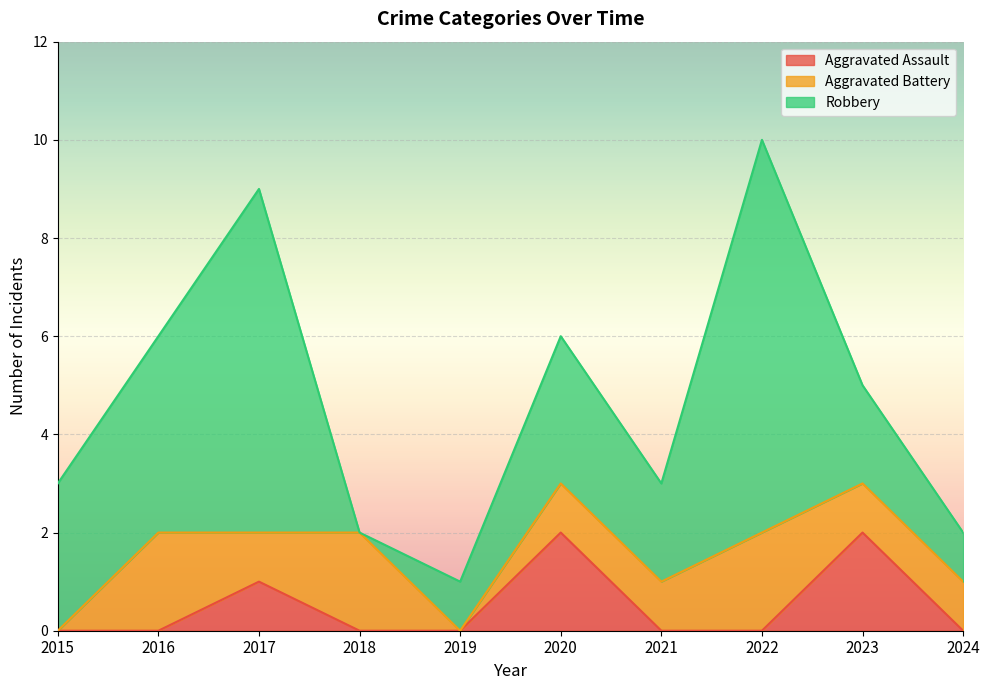

Where is Aggravated Battery nearest to the value 1?

2017